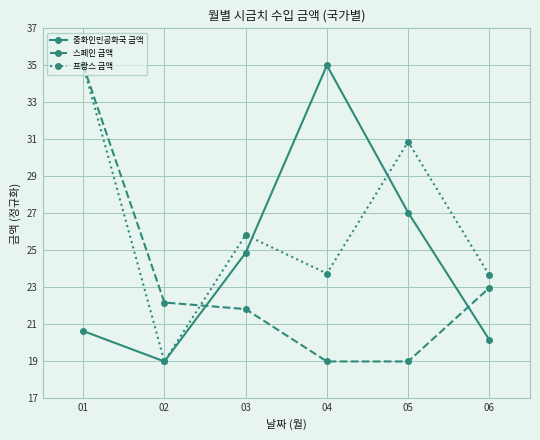

Where is the first local maximum for 프랑스 금액?

03